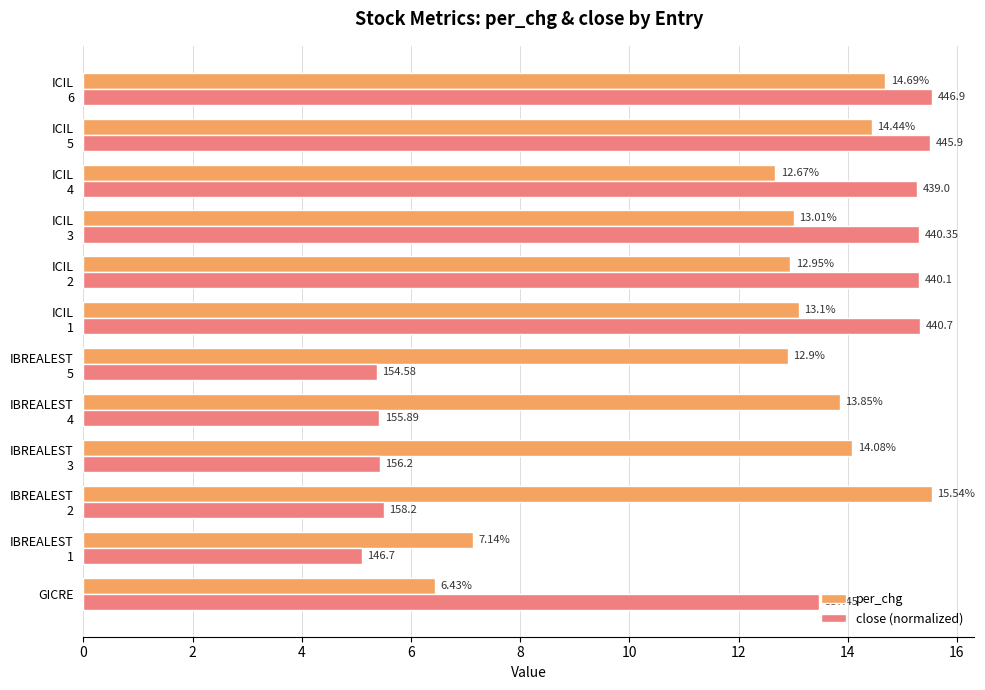

What is the smallest value displayed?

5.1